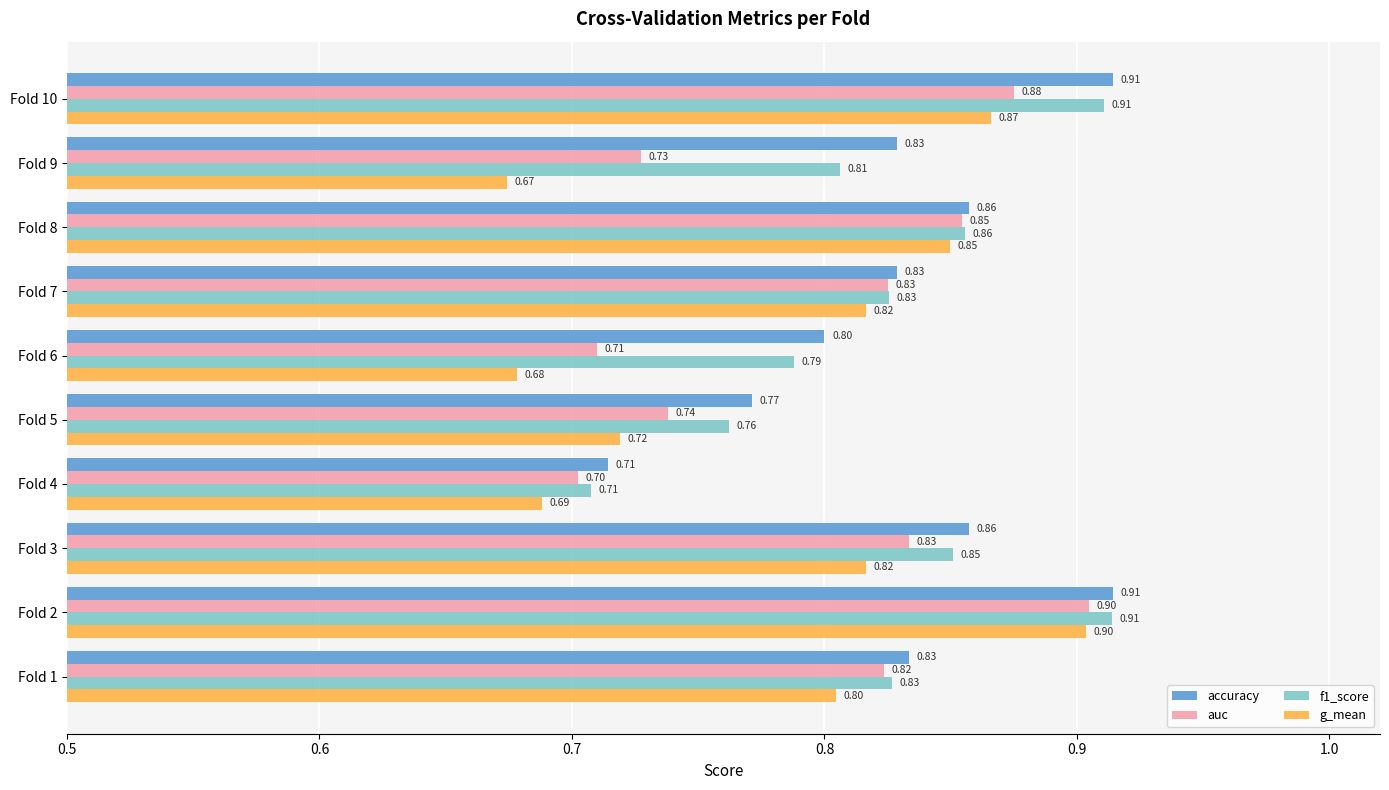

What is the sum of the auc values at Fold 8 and Fold 1?

1.7